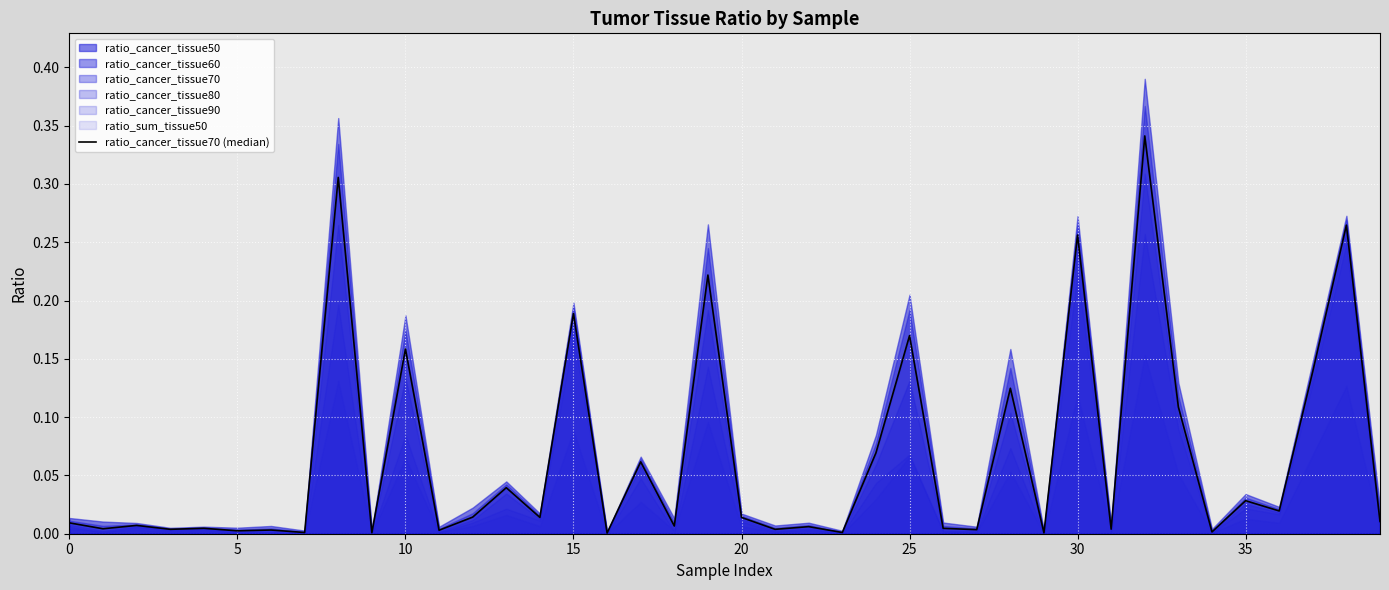

Where is the first local minimum?

5